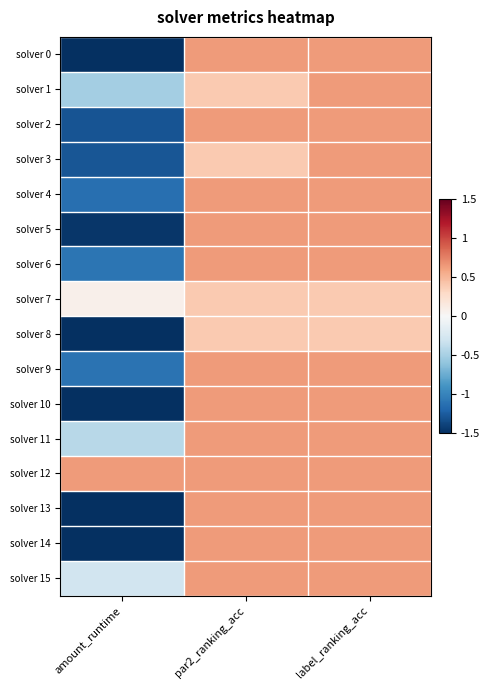

Reading left to right, transcribe all the data shown in this chart.

solver 0: amount_runtime=-1.9	par2_ranking_acc=0.6	label_ranking_acc=0.6
solver 1: amount_runtime=-0.5	par2_ranking_acc=0.4	label_ranking_acc=0.6
solver 2: amount_runtime=-1.3	par2_ranking_acc=0.6	label_ranking_acc=0.6
solver 3: amount_runtime=-1.3	par2_ranking_acc=0.4	label_ranking_acc=0.6
solver 4: amount_runtime=-1.1	par2_ranking_acc=0.6	label_ranking_acc=0.6
solver 5: amount_runtime=-1.5	par2_ranking_acc=0.6	label_ranking_acc=0.6
solver 6: amount_runtime=-1.1	par2_ranking_acc=0.6	label_ranking_acc=0.6
solver 7: amount_runtime=0.1	par2_ranking_acc=0.4	label_ranking_acc=0.4
solver 8: amount_runtime=-2.9	par2_ranking_acc=0.4	label_ranking_acc=0.4
solver 9: amount_runtime=-1.1	par2_ranking_acc=0.6	label_ranking_acc=0.6
solver 10: amount_runtime=-2.8	par2_ranking_acc=0.6	label_ranking_acc=0.6
solver 11: amount_runtime=-0.4	par2_ranking_acc=0.6	label_ranking_acc=0.6
solver 12: amount_runtime=0.6	par2_ranking_acc=0.6	label_ranking_acc=0.6
solver 13: amount_runtime=-1.8	par2_ranking_acc=0.6	label_ranking_acc=0.6
solver 14: amount_runtime=-1.8	par2_ranking_acc=0.6	label_ranking_acc=0.6
solver 15: amount_runtime=-0.3	par2_ranking_acc=0.6	label_ranking_acc=0.6